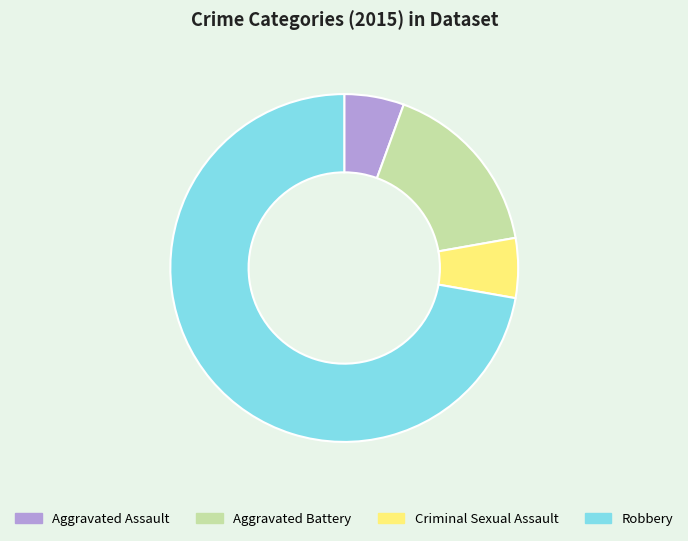

Which has a higher value, Aggravated Battery or Criminal Sexual Assault?

Aggravated Battery